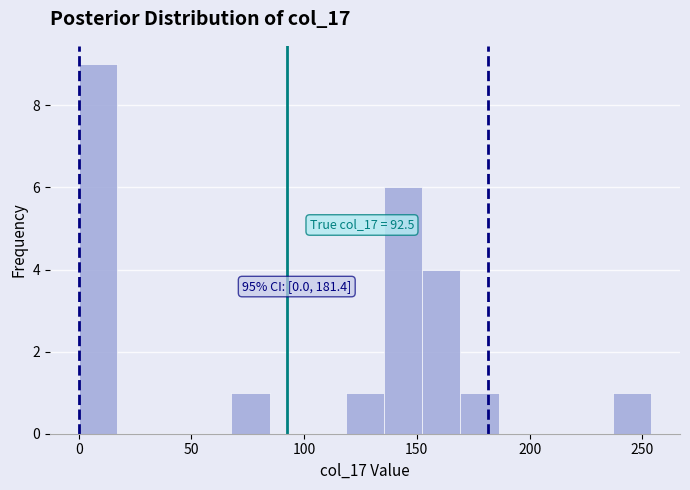

Read against the x-axis, roughly where is the centre of the tallest bar?

10